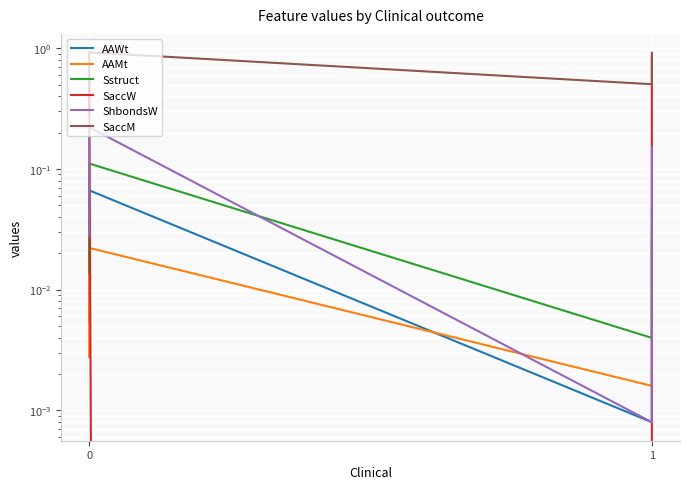

How many interior local peaks does the ShbondsW series have?

1